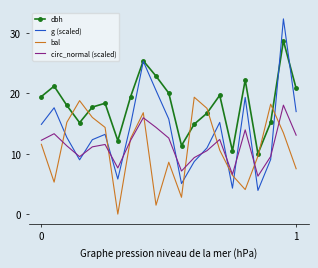

Which series has the widest spread of values?

g (scaled)